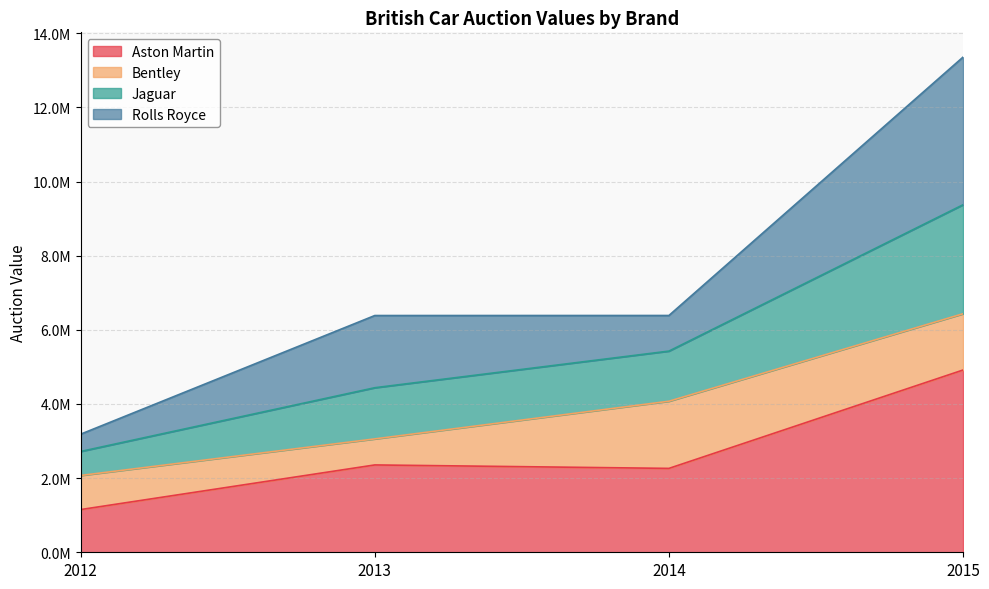

Where is Aston Martin nearest to the value 3033970?

2013